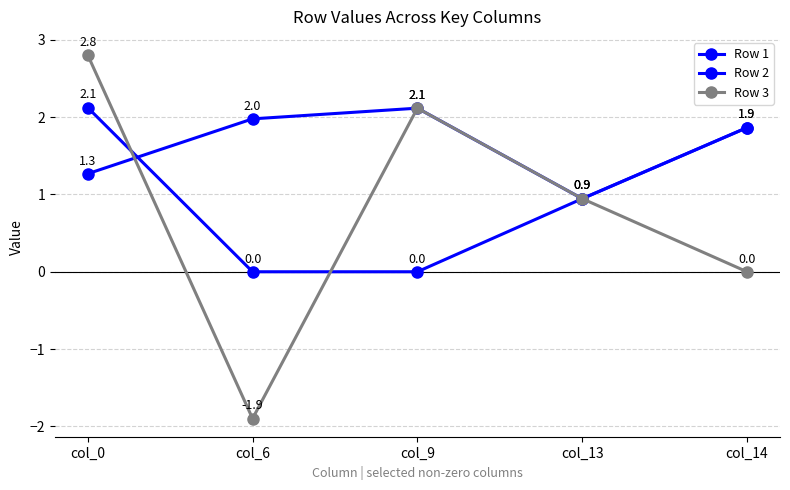

What is the average value of the Row 1 series?

1.6